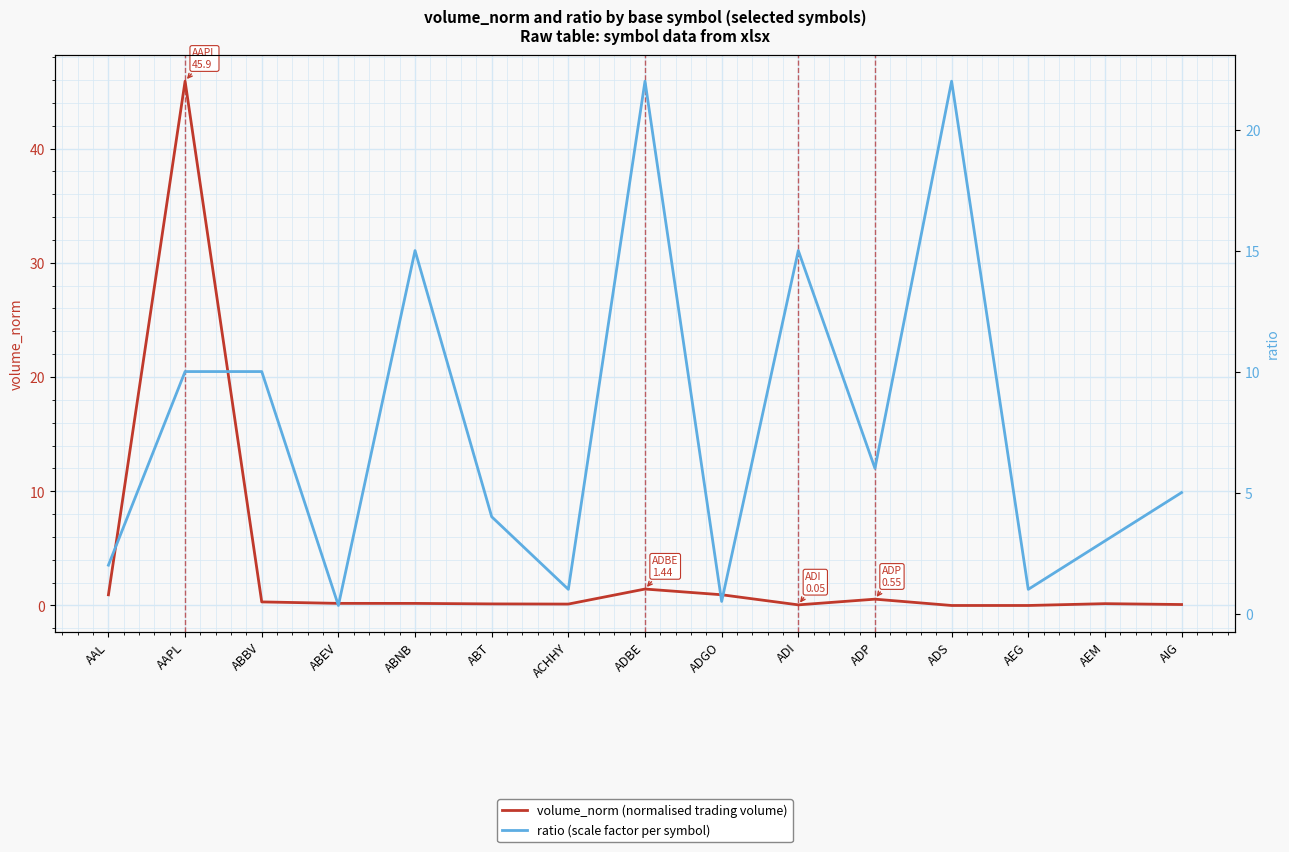

How many lines are shown in the chart?

2